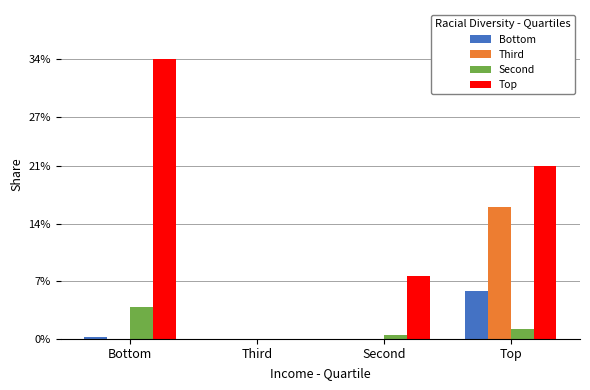

What is the average value of the Bottom series?

1.5